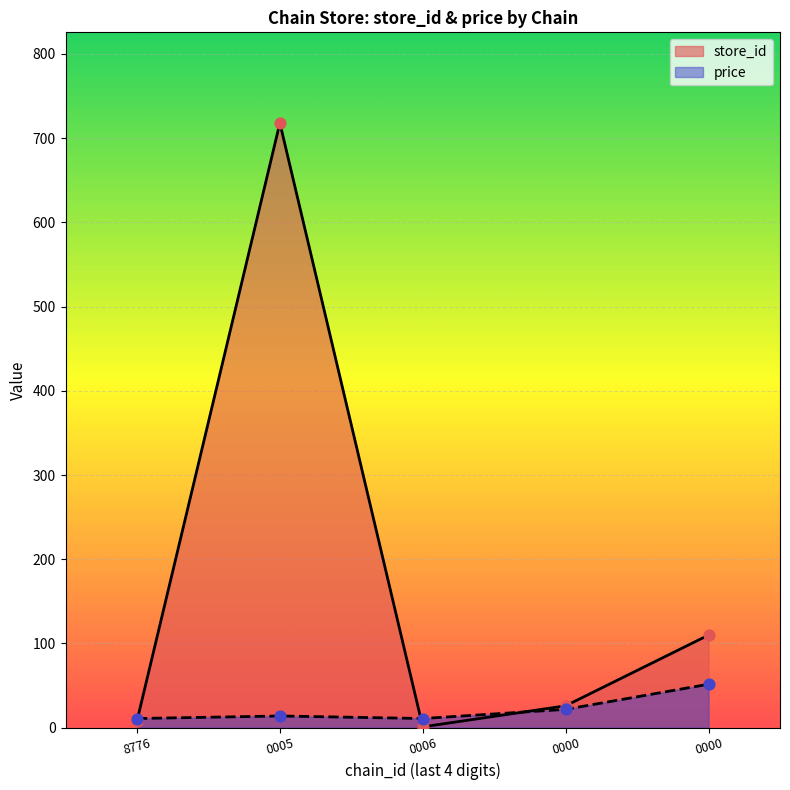

What is the ratio of the value at 8776 to the value at 0000?

0.1